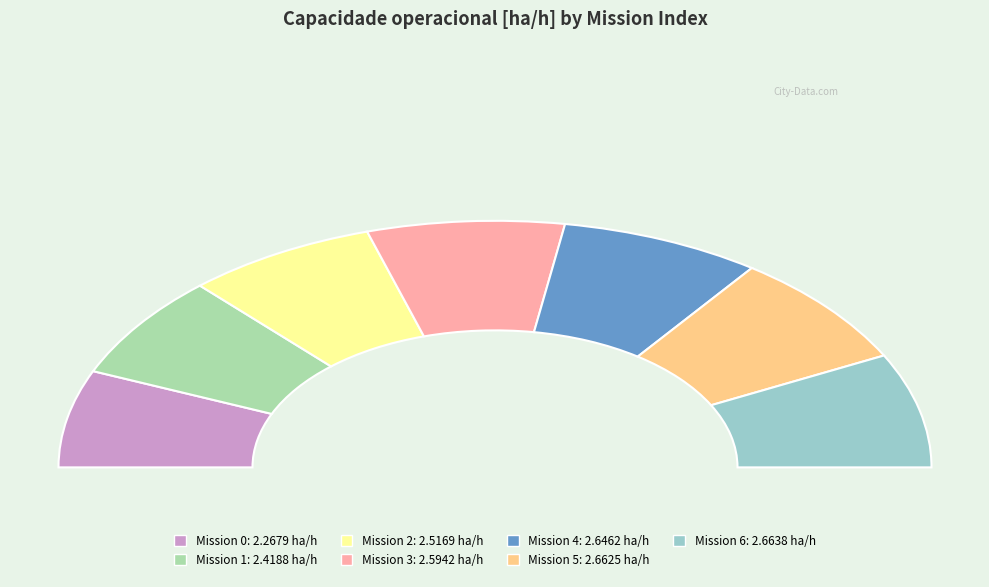

Is there a majority slice in this chart?

No